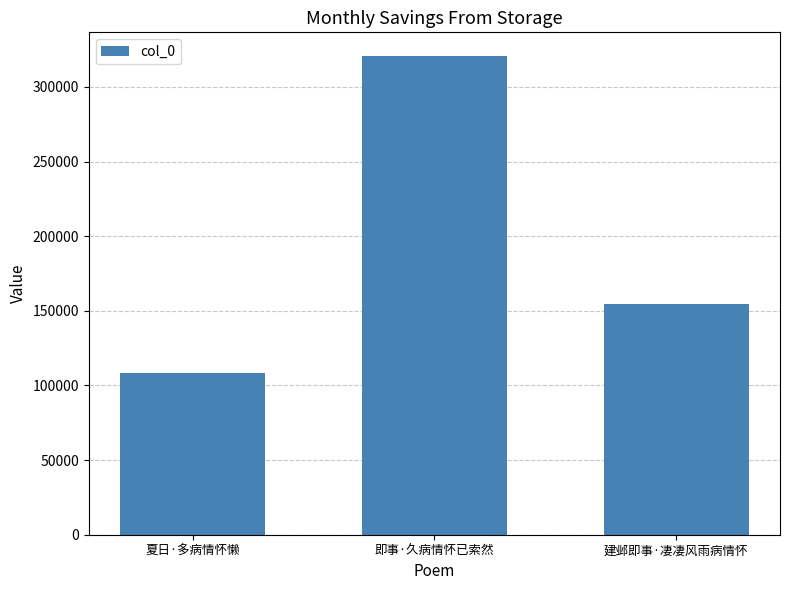

Which category has the highest value across all series?

即事·久病情怀已索然